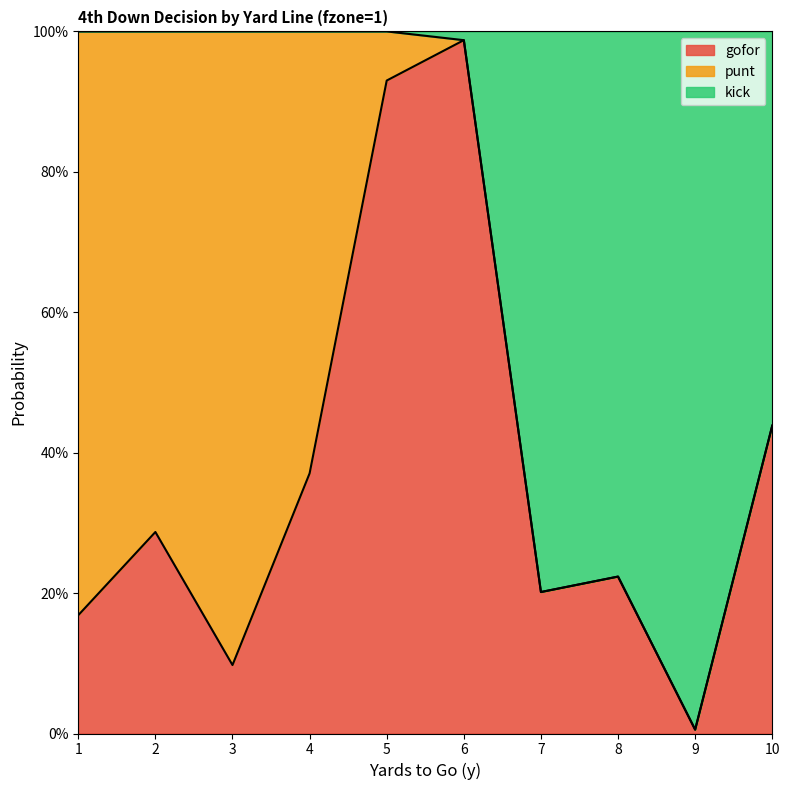

True or false: gofor has more than 0 interior local peaks.

True